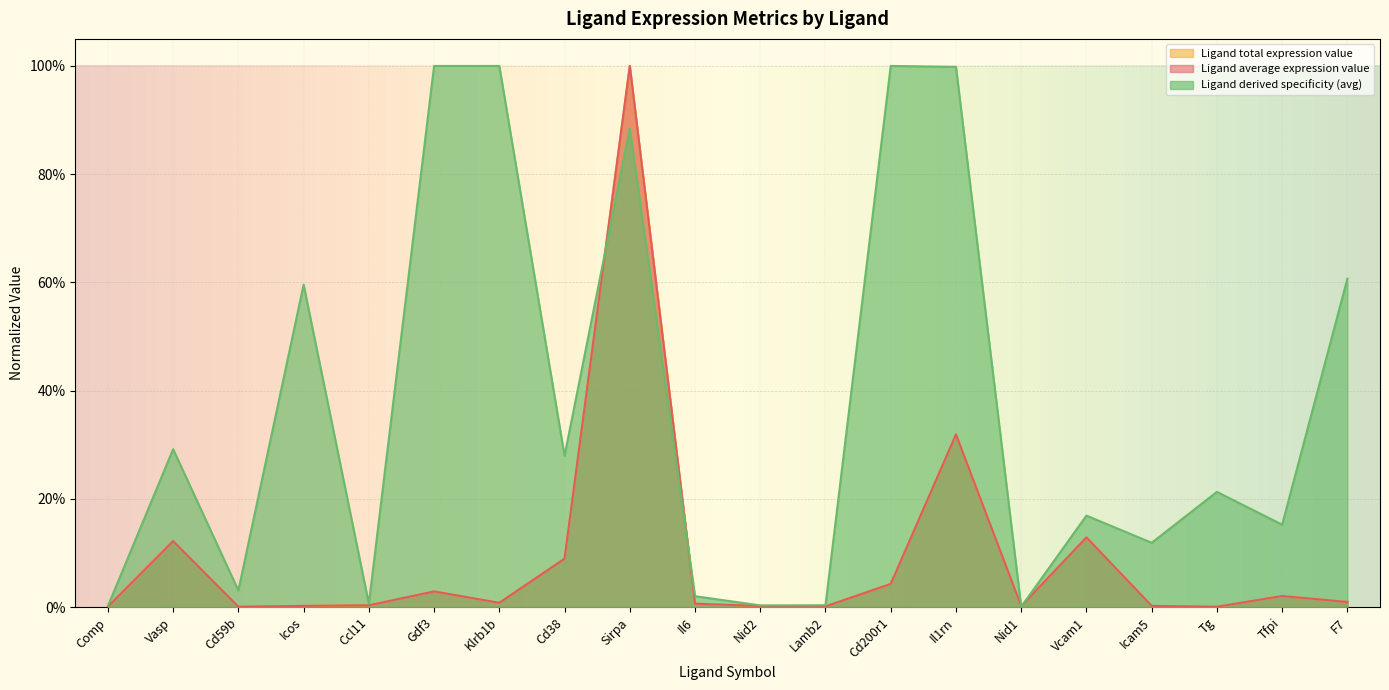

What is the label of the 18th point from the right?

Cd59b